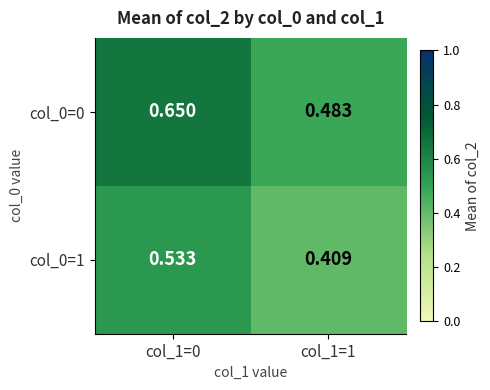

Is the value of col_0=0 at col_1=1 greater than the value of col_0=1 at col_1=1?

Yes